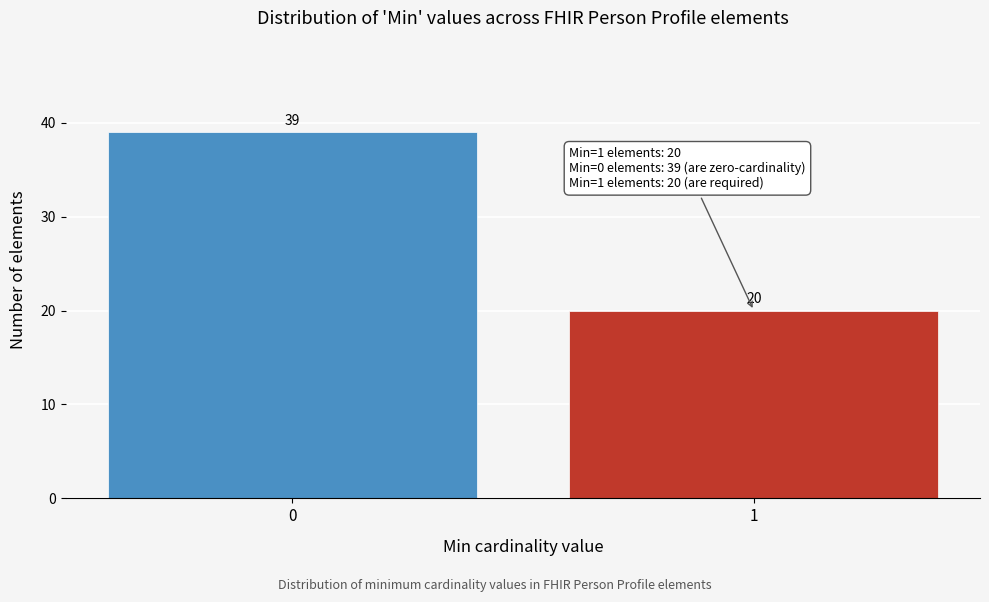

Reading right to left, what are all the values shown in this chart?

1=20	0=39